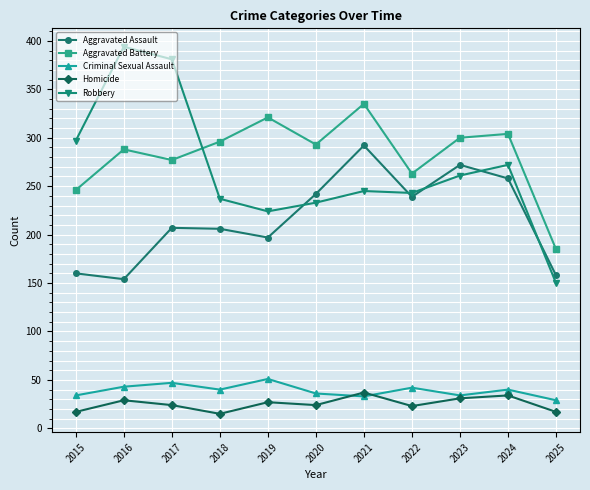

What is the difference between the highest and lowest values at 2020?

269